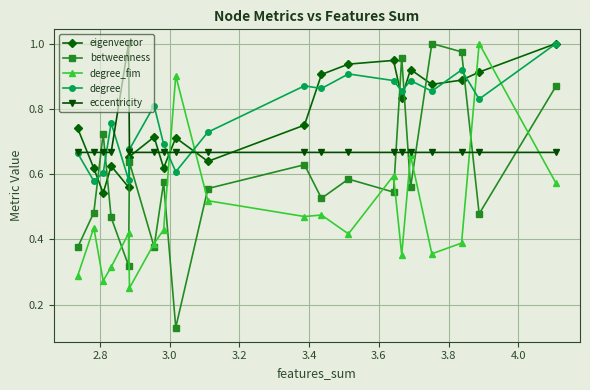

Which series has the largest range (max minus min)?

betweenness